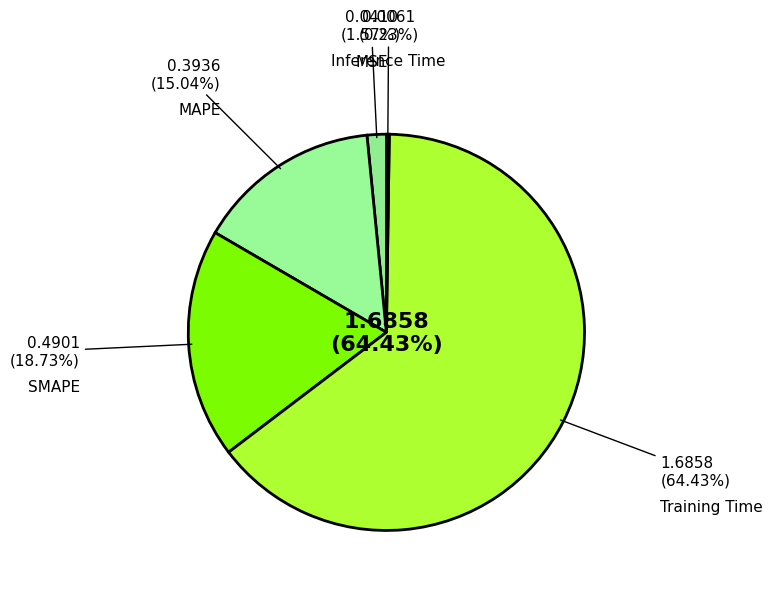

To the nearest percent, what portion does SMAPE represent?

19%